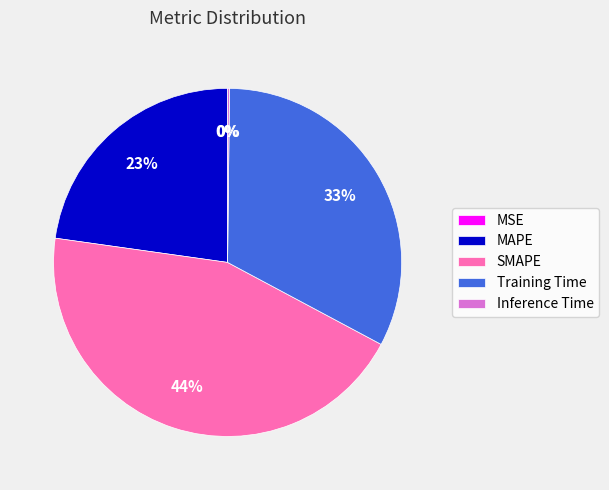

To the nearest percent, what is the difference between the largest and smallest slice percentages?

44%